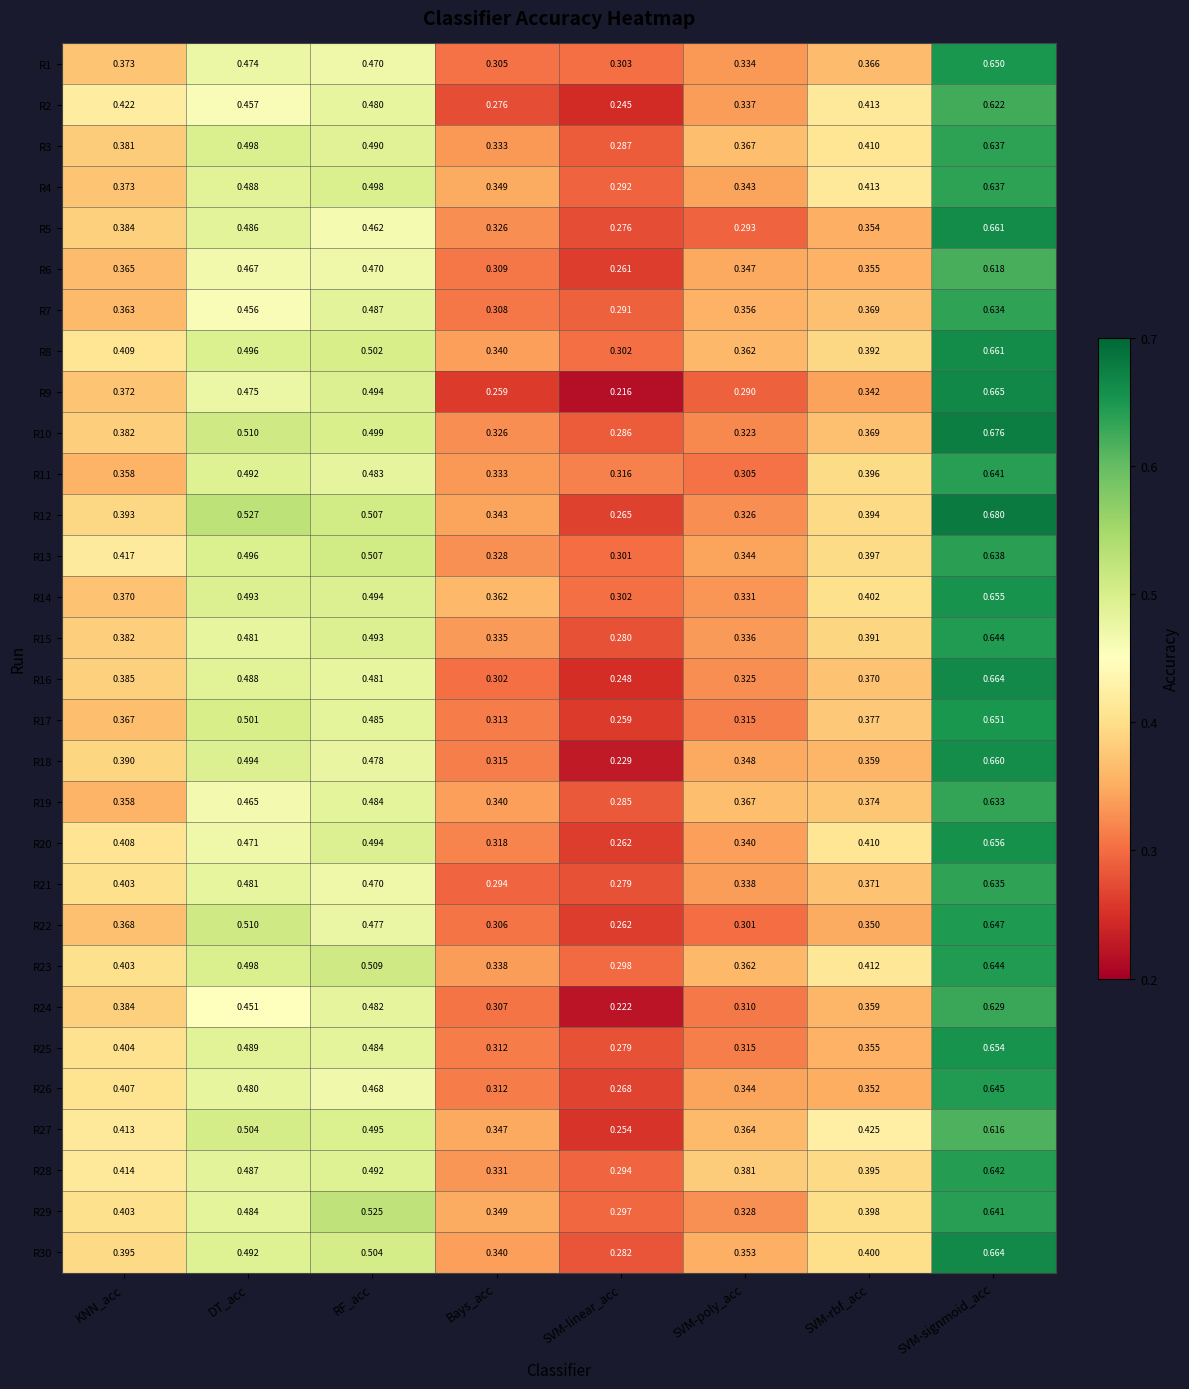

At which label does R16 reach its peak?

SVM-signmoid_acc